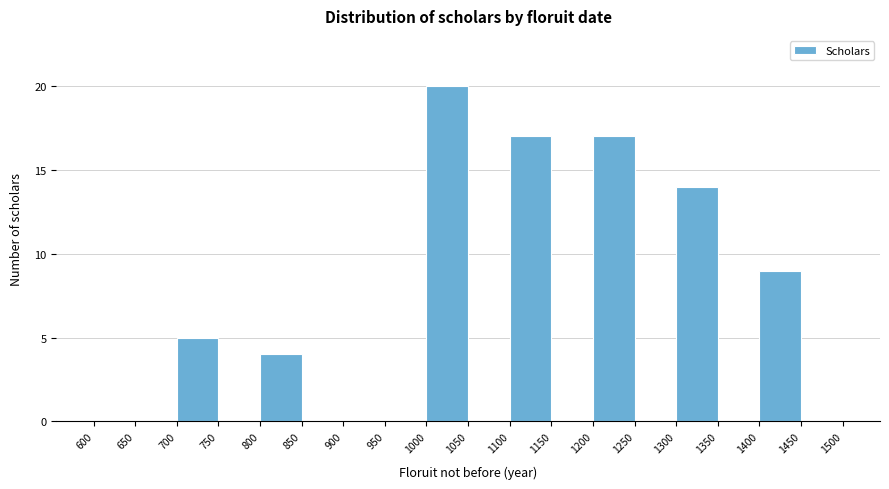

Reading left to right, list every bar in this chart as the range it spans on the x-axis followed by its height. The values are not printed on the chart, so give them approximately, as read against the axis.

600 to 650: 0
650 to 700: 0
700 to 750: 5
750 to 800: 0
800 to 850: 4
850 to 900: 0
900 to 950: 0
950 to 1000: 0
1000 to 1050: 20
1050 to 1100: 0
1100 to 1150: 17
1150 to 1200: 0
1200 to 1250: 17
1250 to 1300: 0
1300 to 1350: 14
1350 to 1400: 0
1400 to 1450: 9
1450 to 1500: 0